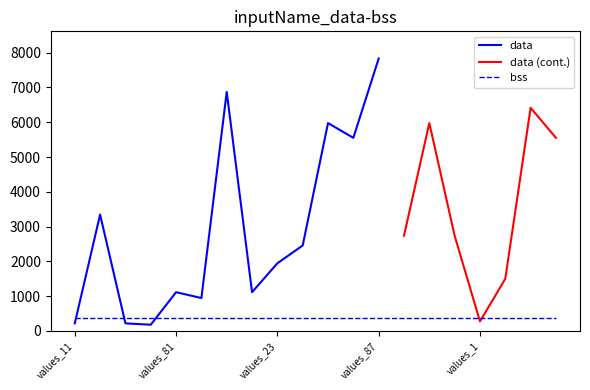

Which label corresponds to the largest value in the chart?

values_87